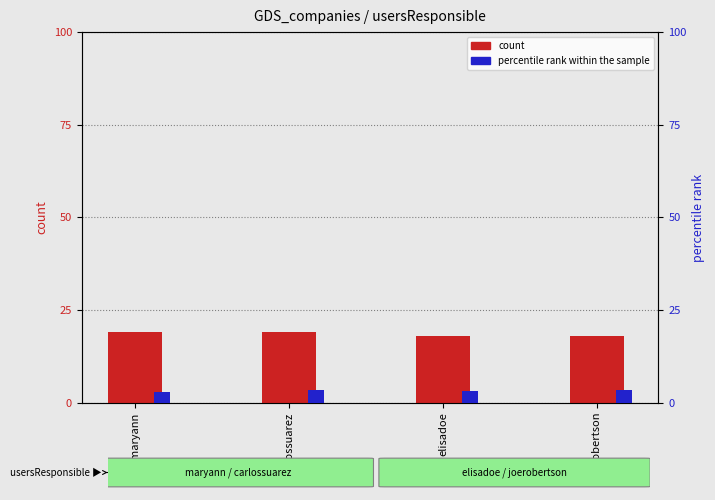

What is the sum of all count values?

74.0